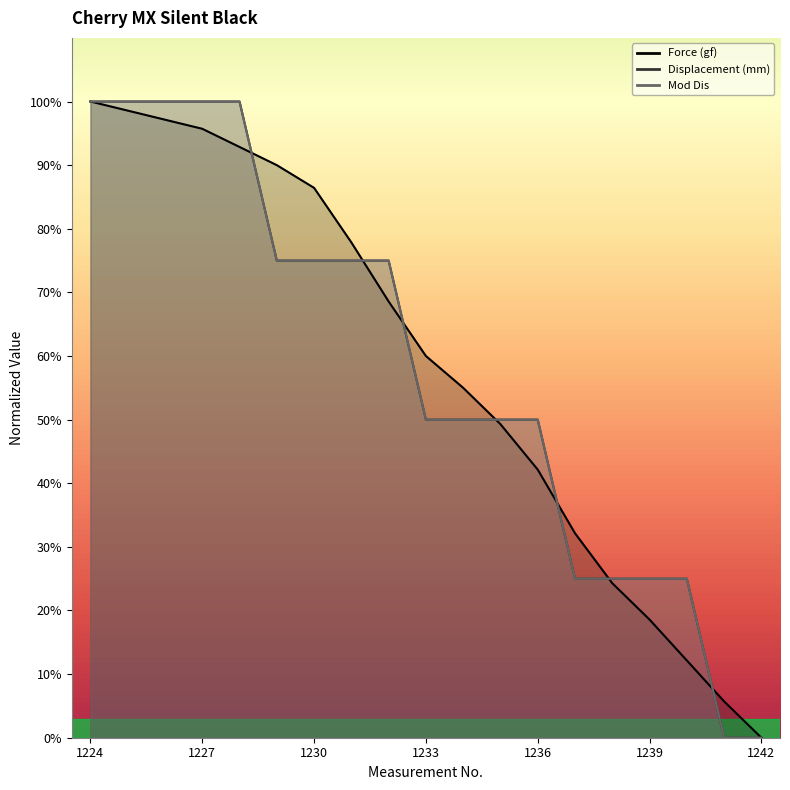

At how many categories does at least one series exceed 45?

13